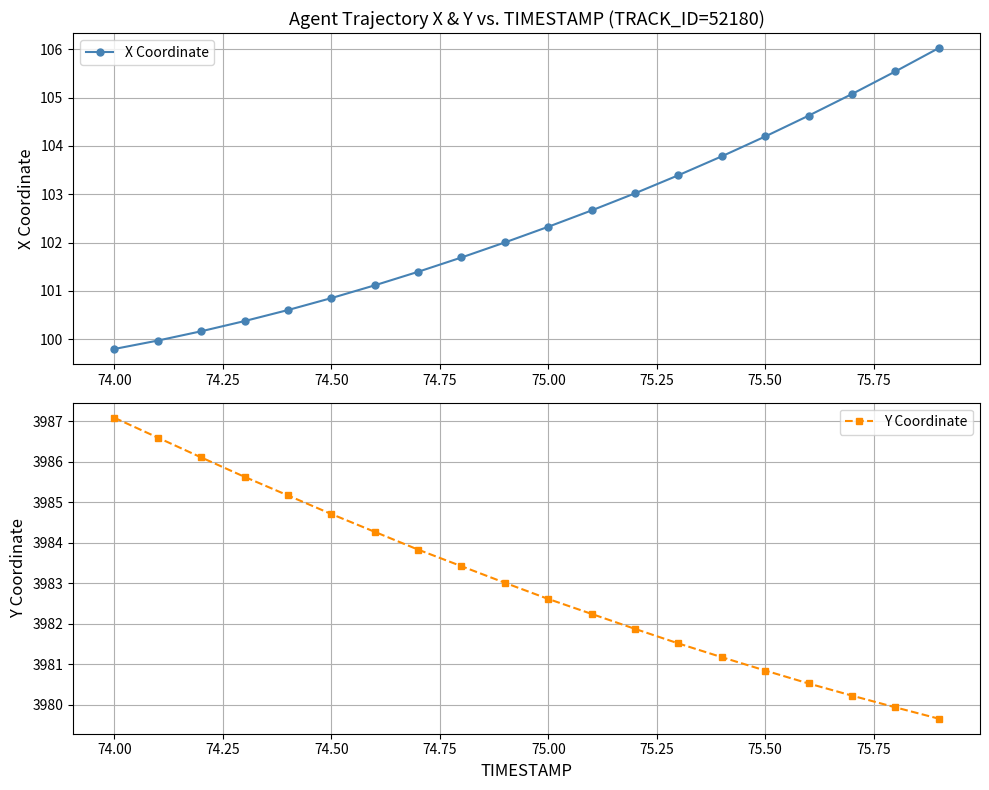

Is it true that X Coordinate equals 100.9 at 74.50?

True